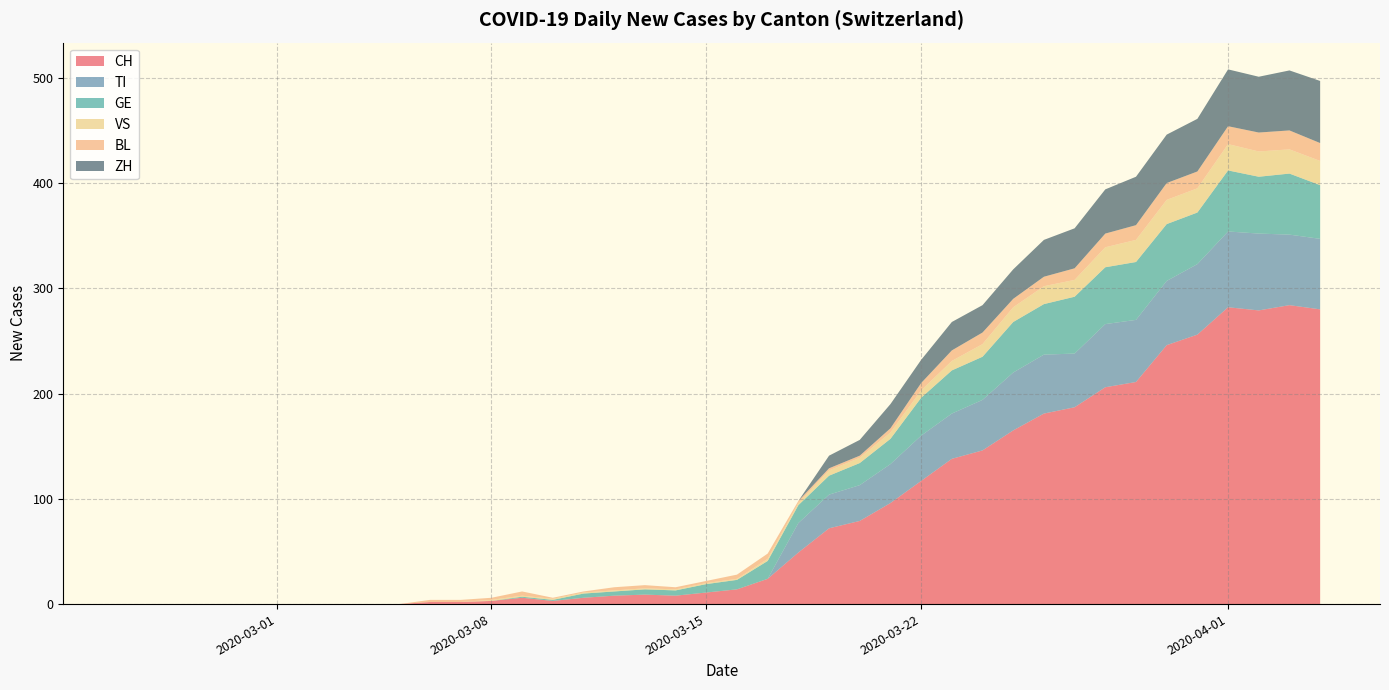

What is the maximum value for CH?

284